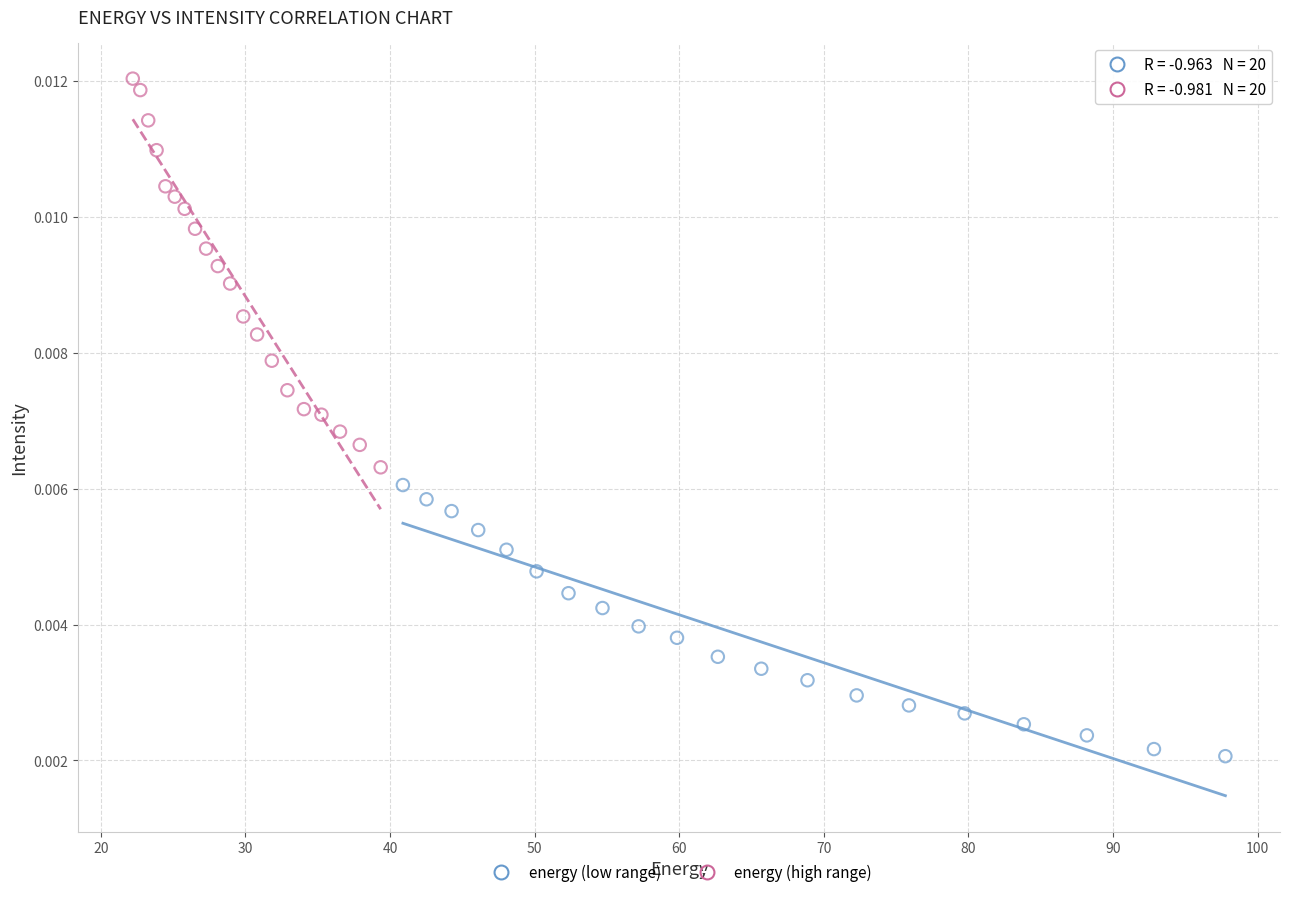

Which series contains the lowest Y value?

energy (low range)